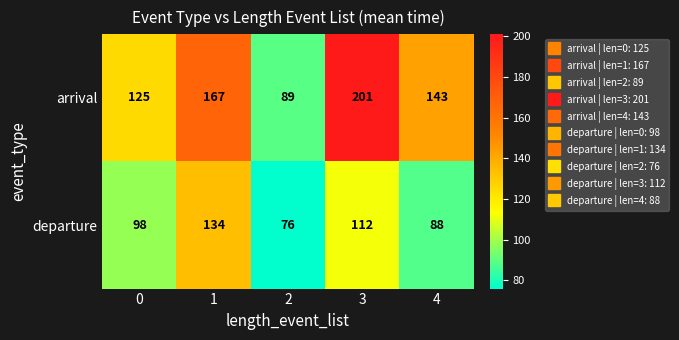

List the series in order of their peak value, highest first.

arrival, departure